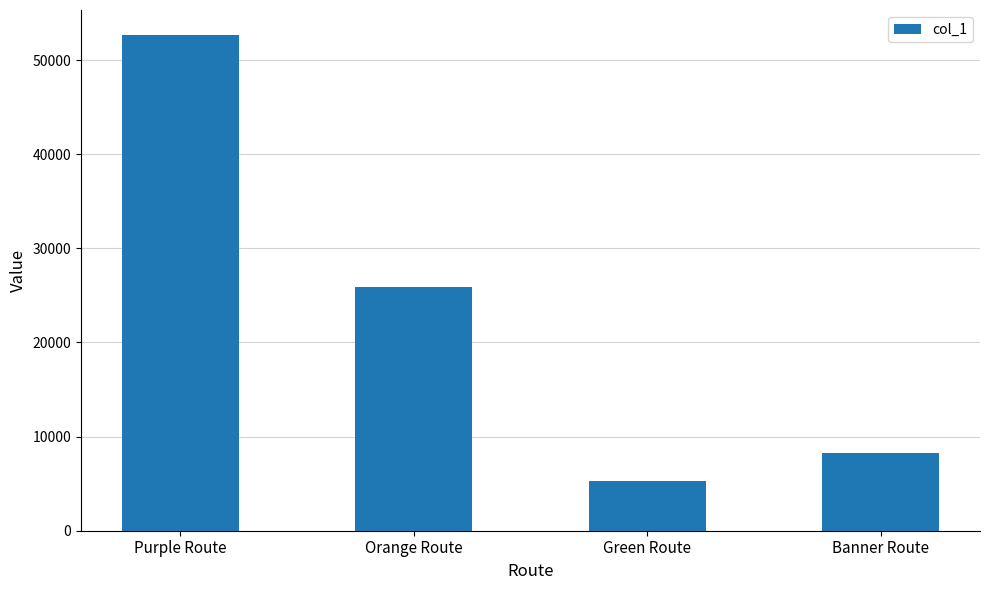

Reading left to right, what are all the values shown in this chart?

52686	25945	5308	8212